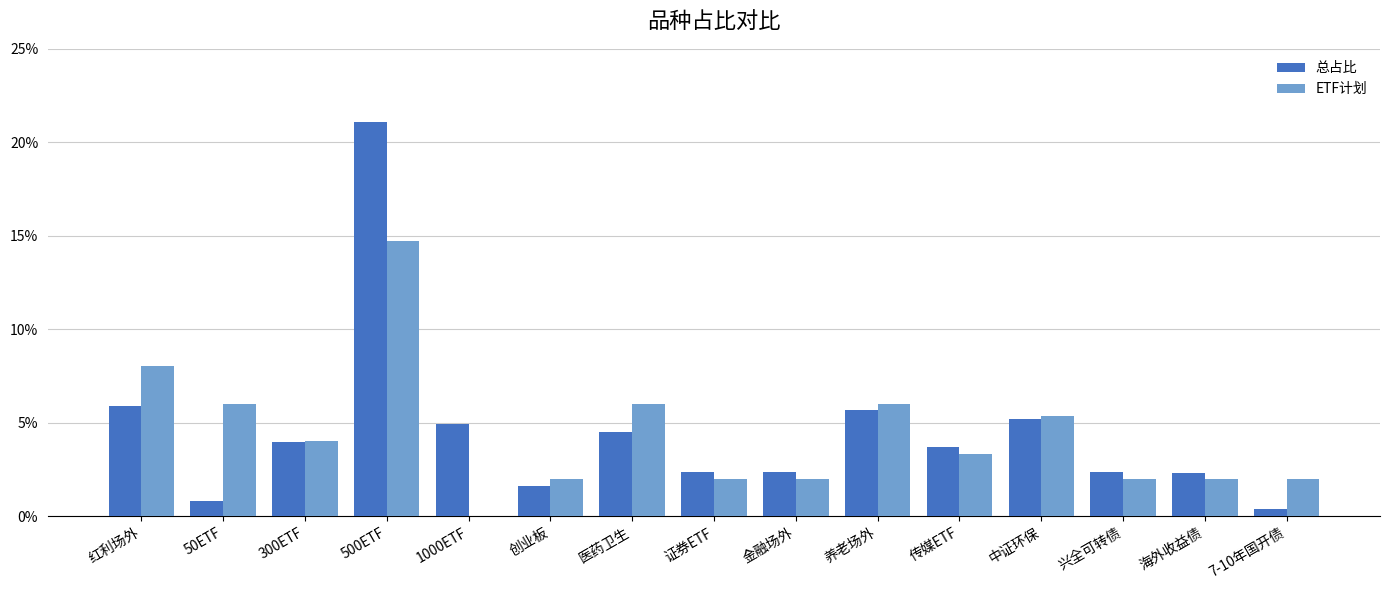

Does the chart contain stacked bars?

No